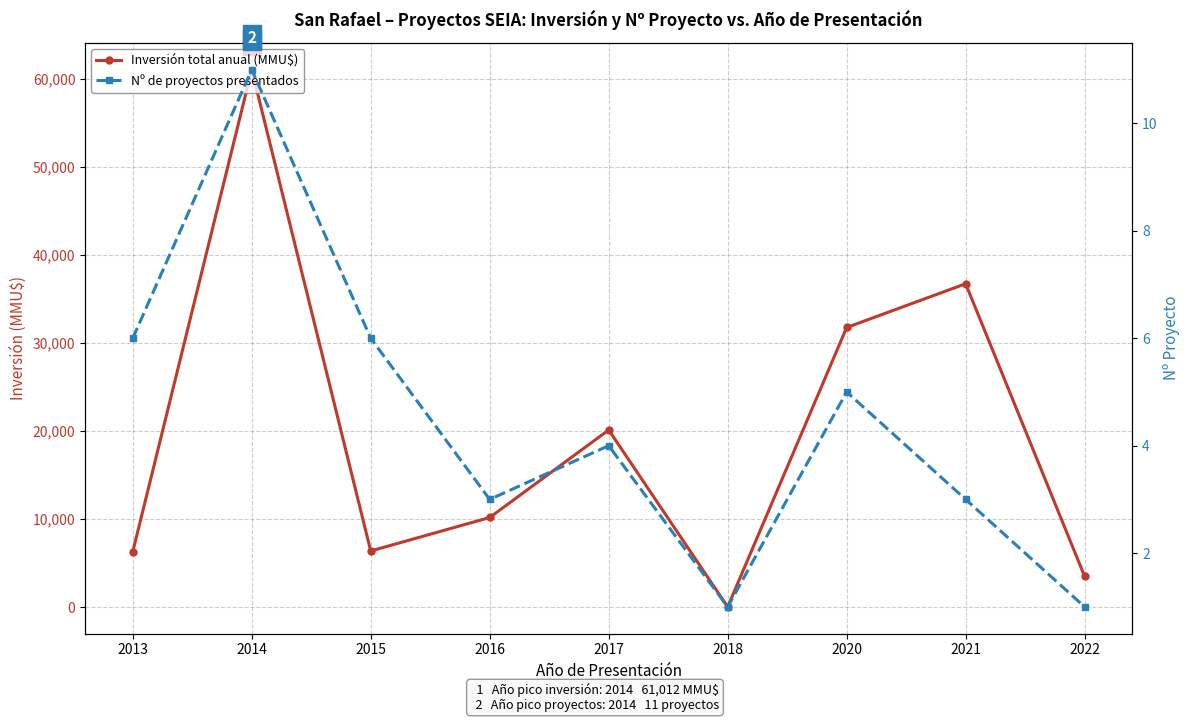

What is the sum of all Nº de proyectos presentados values?

40